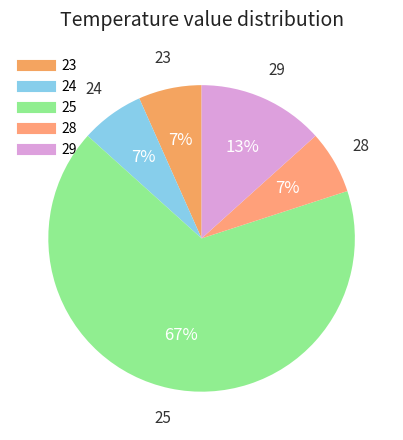

Is 24 the majority of the pie?

No